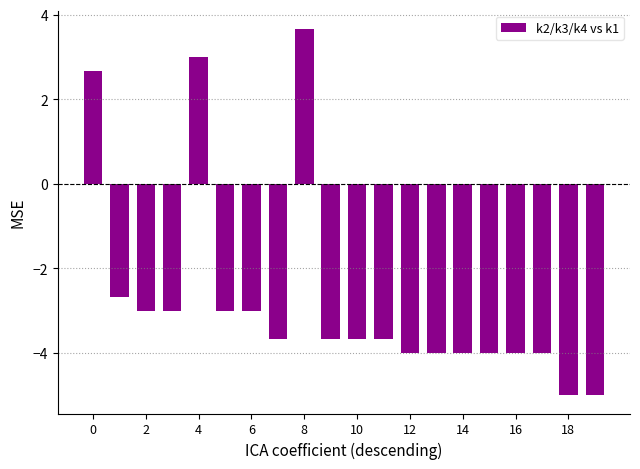

What is the difference between the maximum and minimum values?

8.7